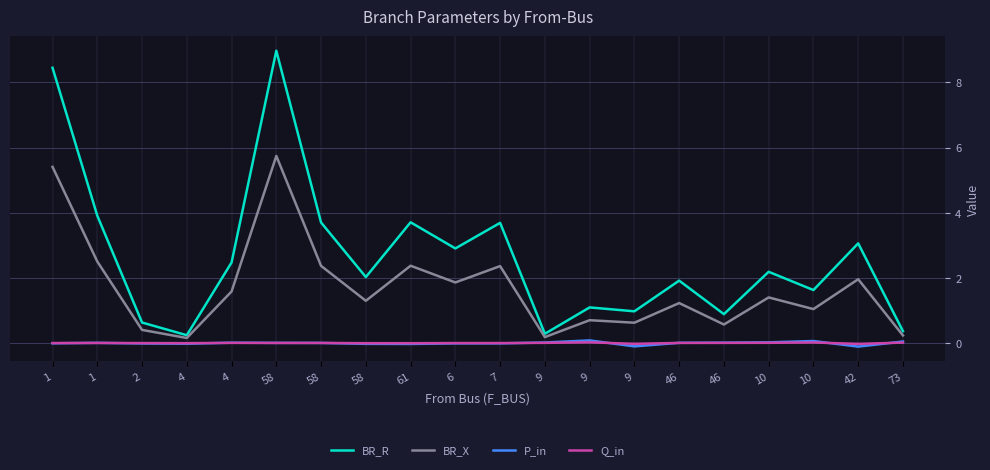

At which label does BR_R first exceed 2?

1